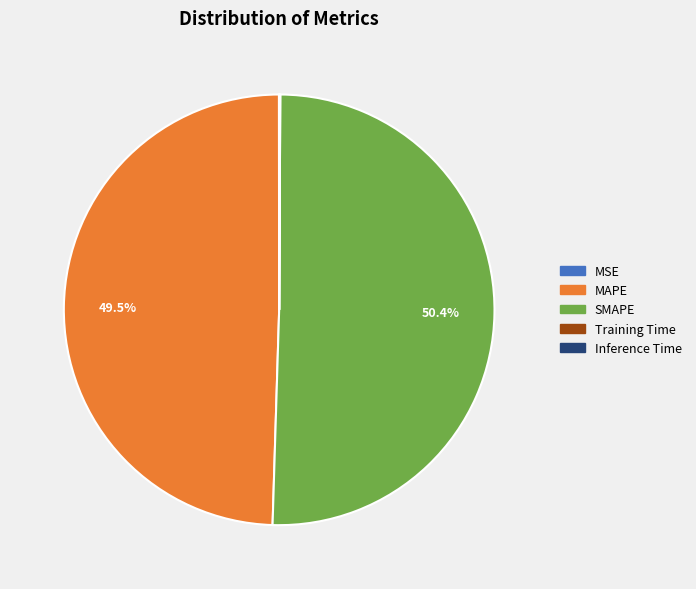

What is the largest slice in the pie chart?

SMAPE